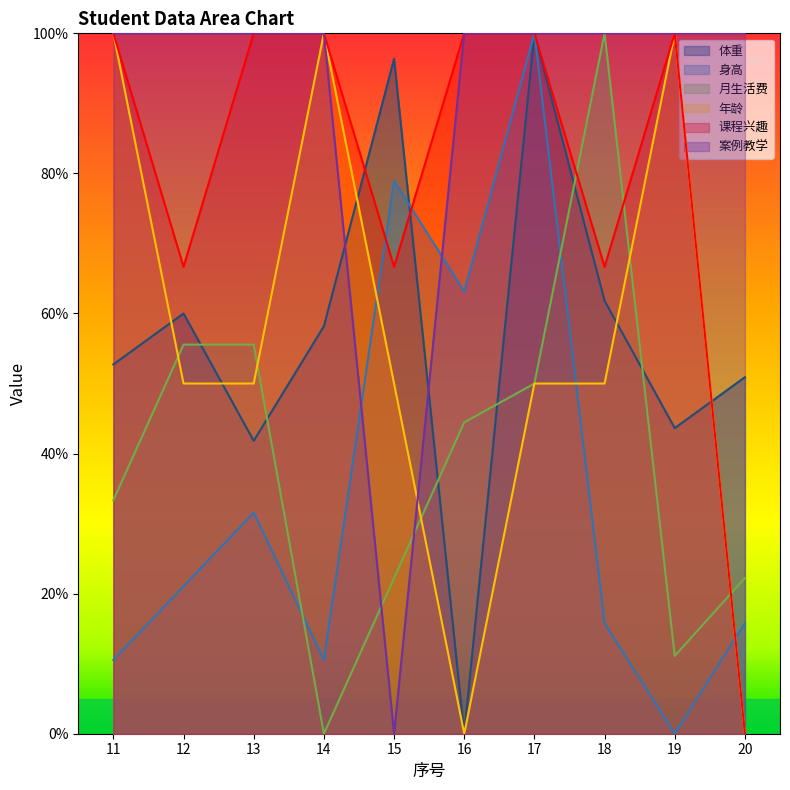

Where does the 月生活费 series first go above 44?

12